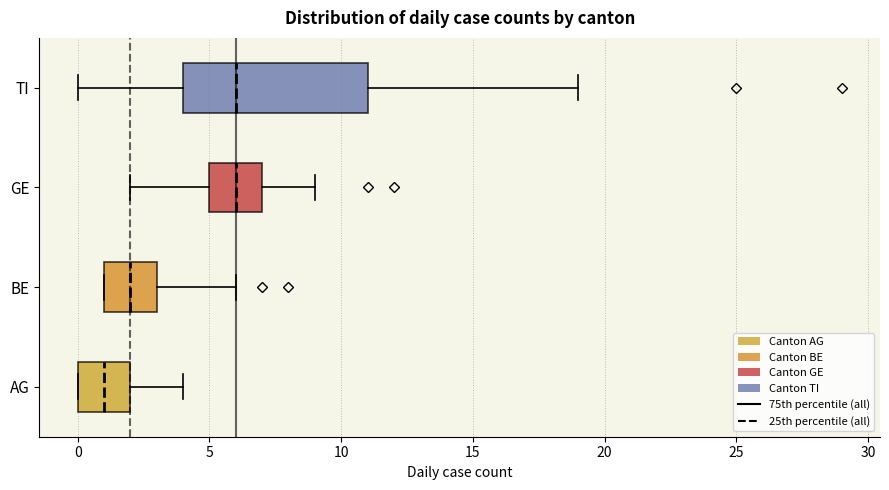

Which box is the widest, from its left edge to its right edge?

TI